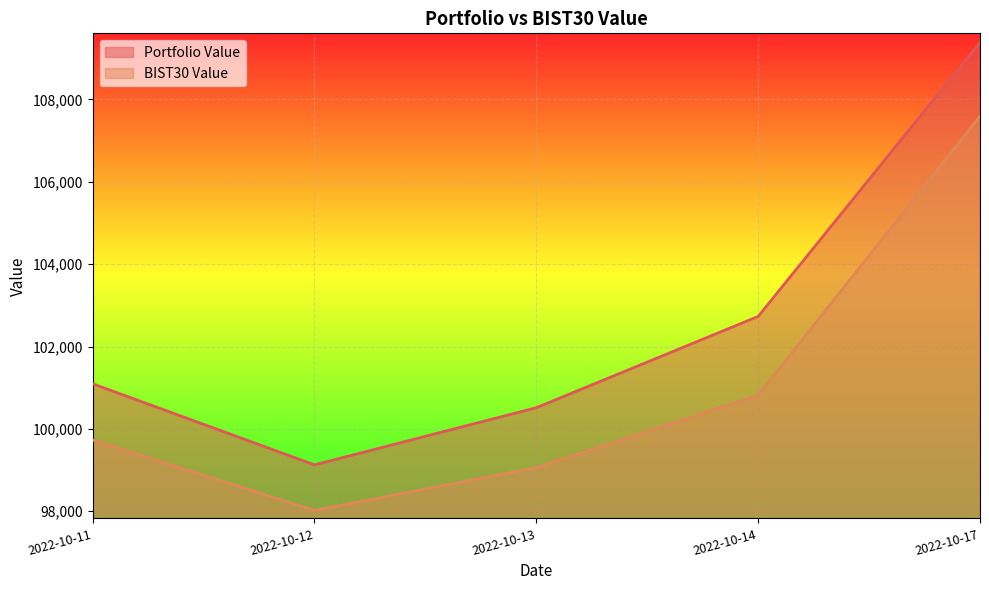

How many interior local valleys does the BIST30 Value series have?

1